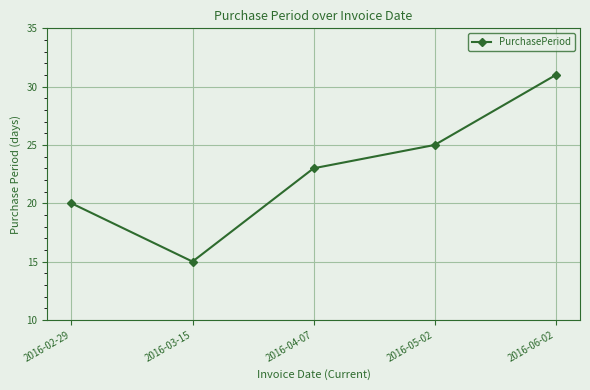

What is the greatest value displayed?

31